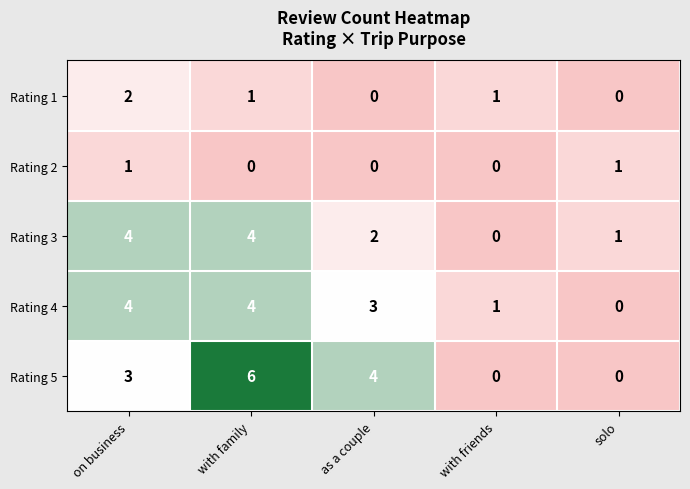

Where is Rating 5 nearest to the value 3?

on business